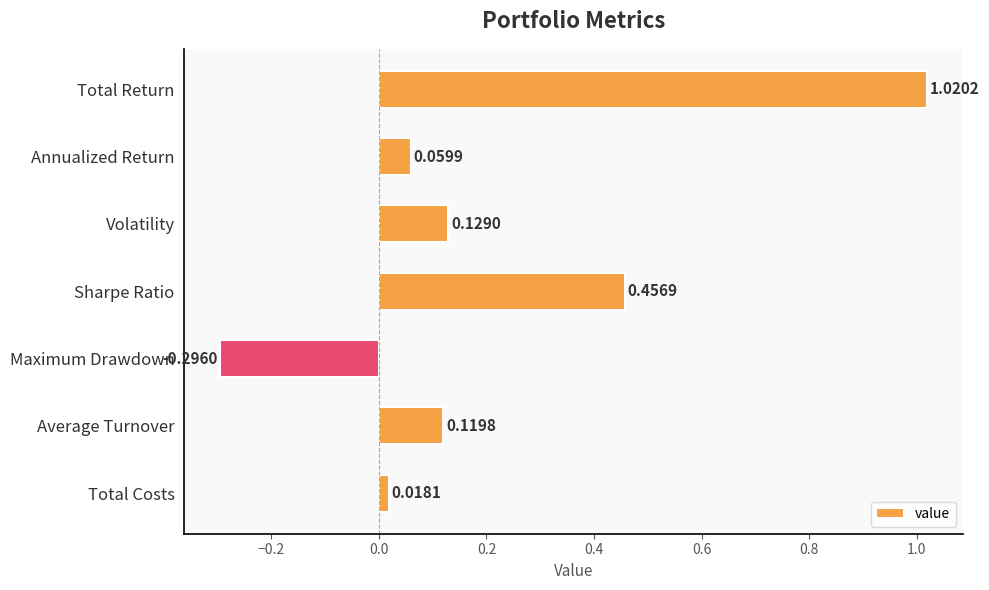

Which category has the highest value across all series?

Total Return